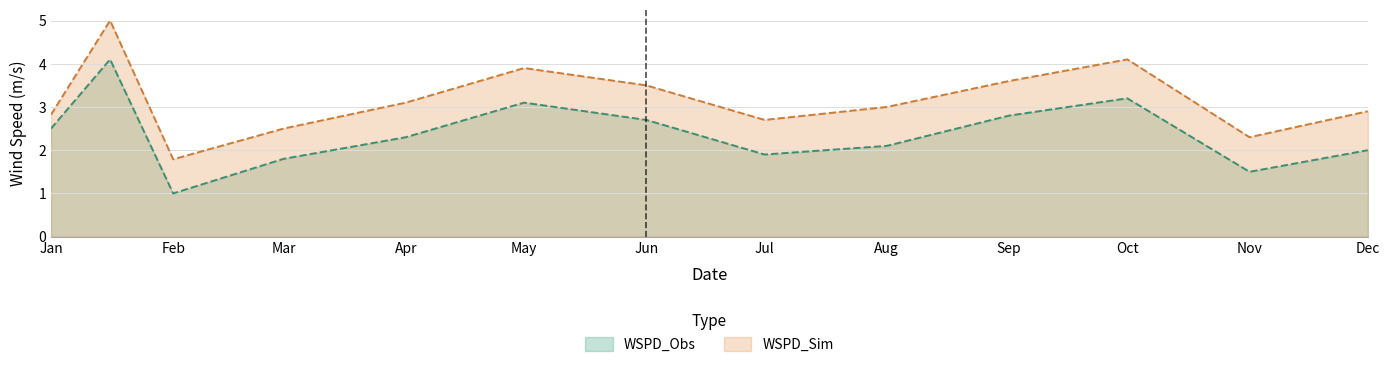

At which label does WSPD_Sim reach its peak?

2021-01-16